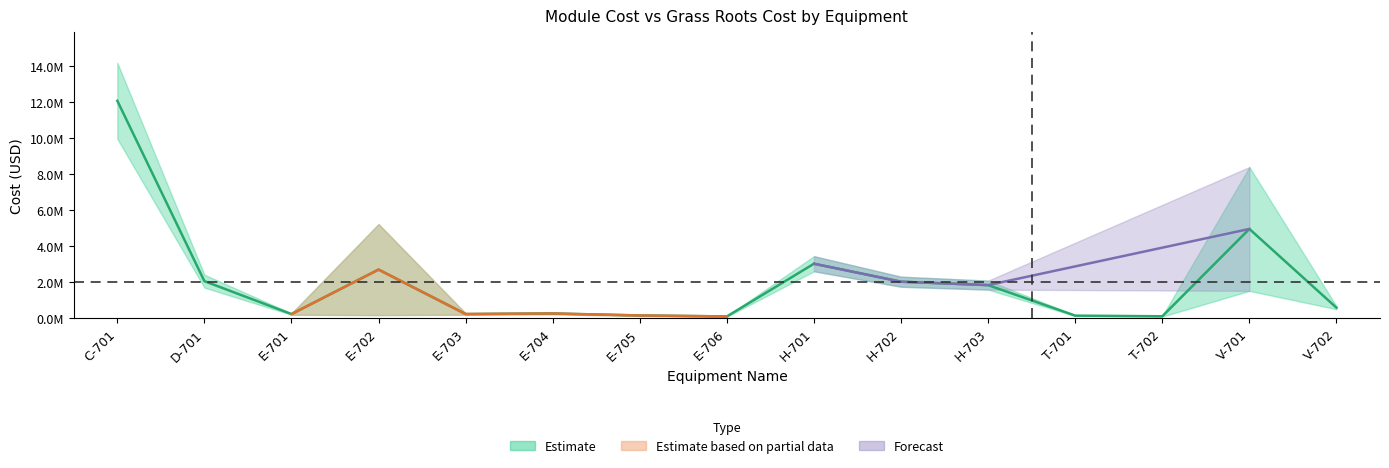

What is the change in value from H-703 to V-702?

-1255500.0